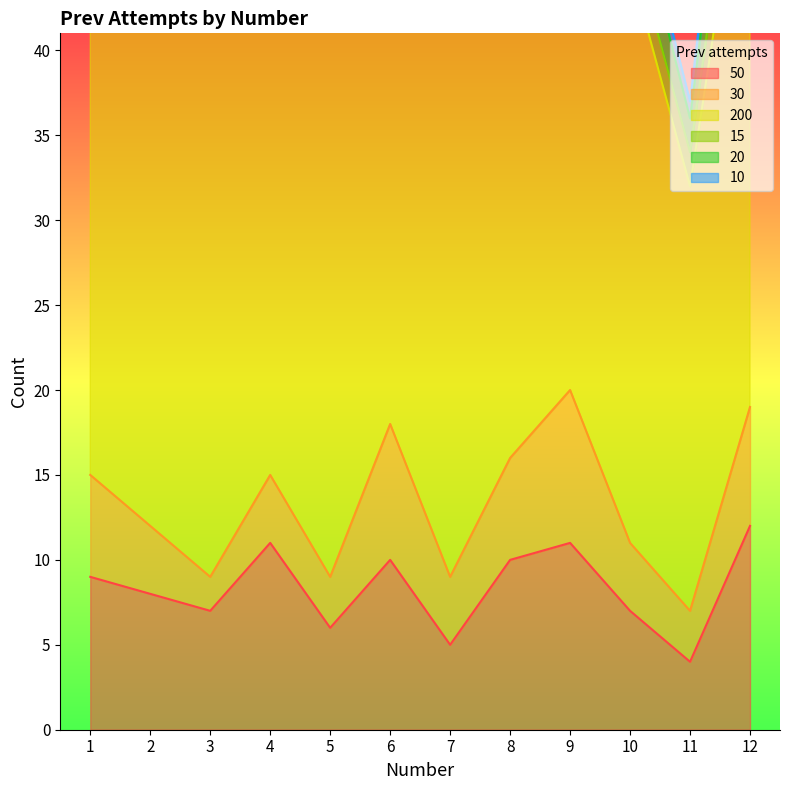

Reading right to left, extract all data points from this chart.

50: 12	4	7	11	10	5	10	6	11	7	8	9
30: 7	3	4	9	6	4	8	3	4	2	4	6
200: 36	25	34	39	34	36	33	33	31	34	33	32
15: 4	2	2	5	4	2	4	2	3	0	1	1
20: 5	2	3	6	4	3	6	2	3	1	2	3
10: 3	1	1	3	2	2	2	1	3	0	1	1